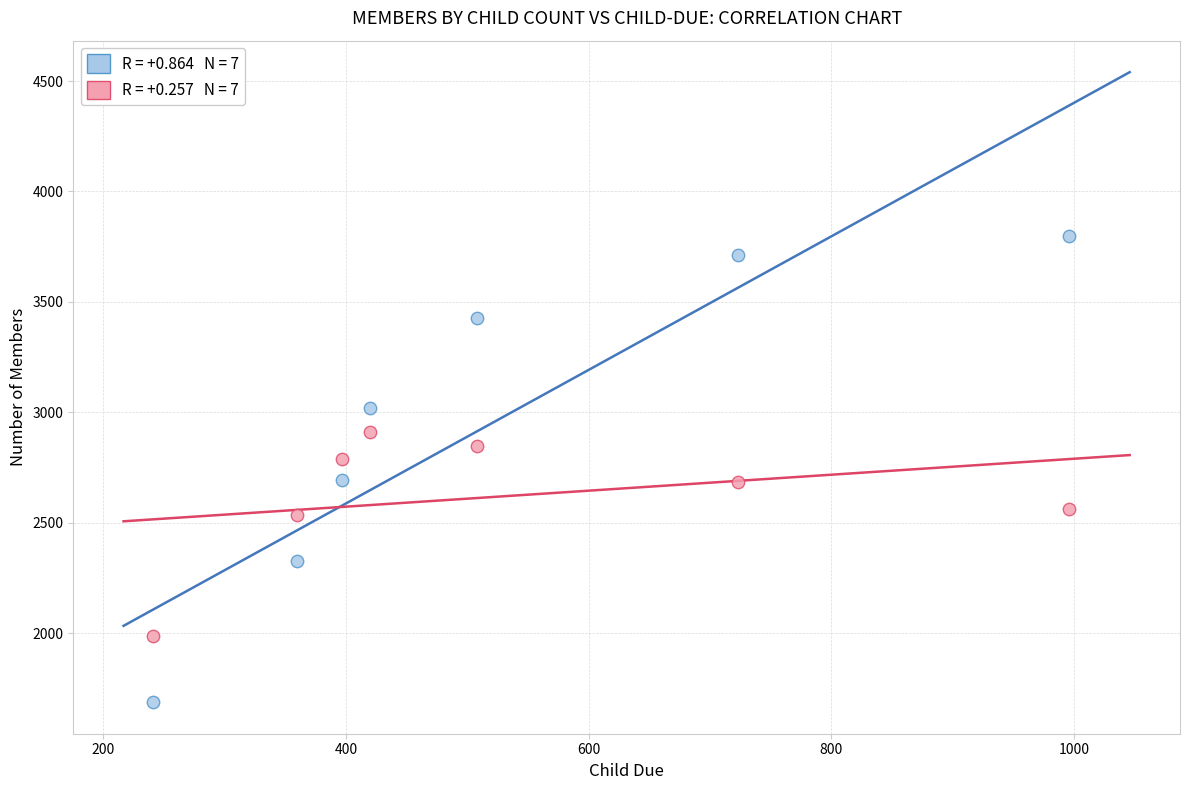

Across all data points, what is the range of X values (max minus min)?

755